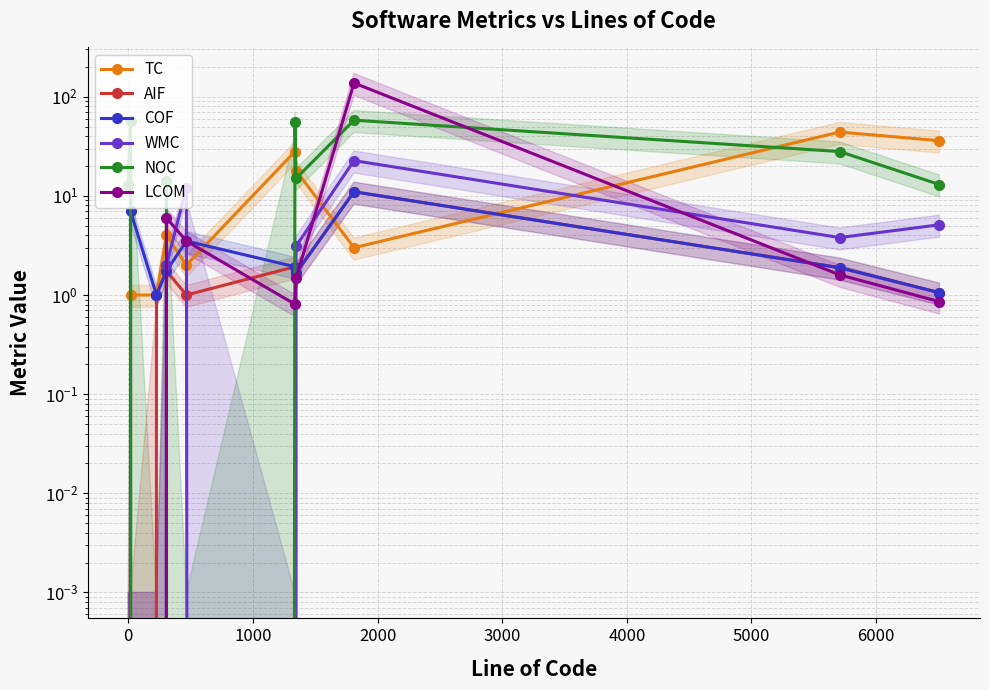

Which series ends up on top after the final intersection of TC and NOC?

TC